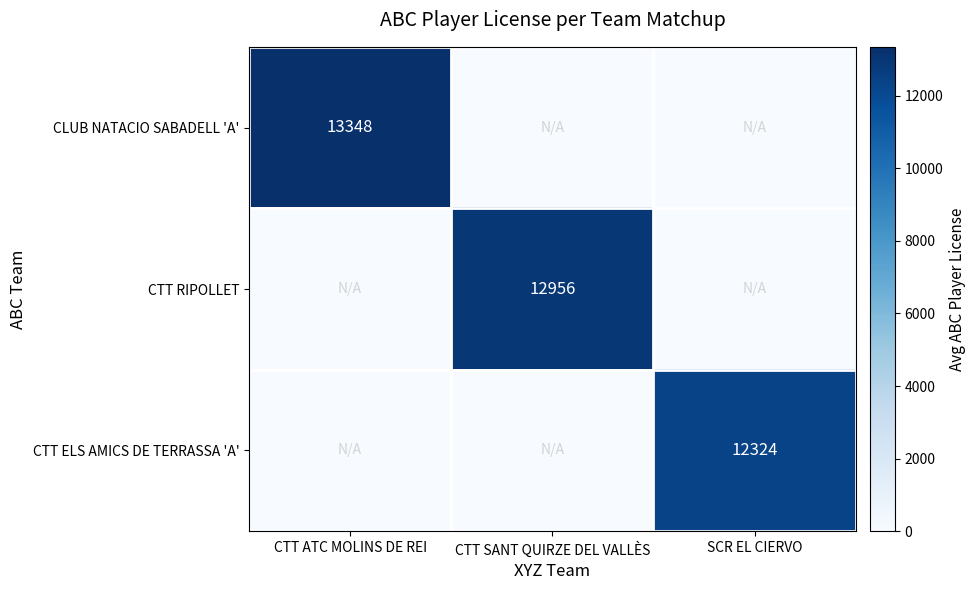

Is it true that CTT RIPOLLET equals 3385 at CTT SANT QUIRZE DEL VALLÈS?

False